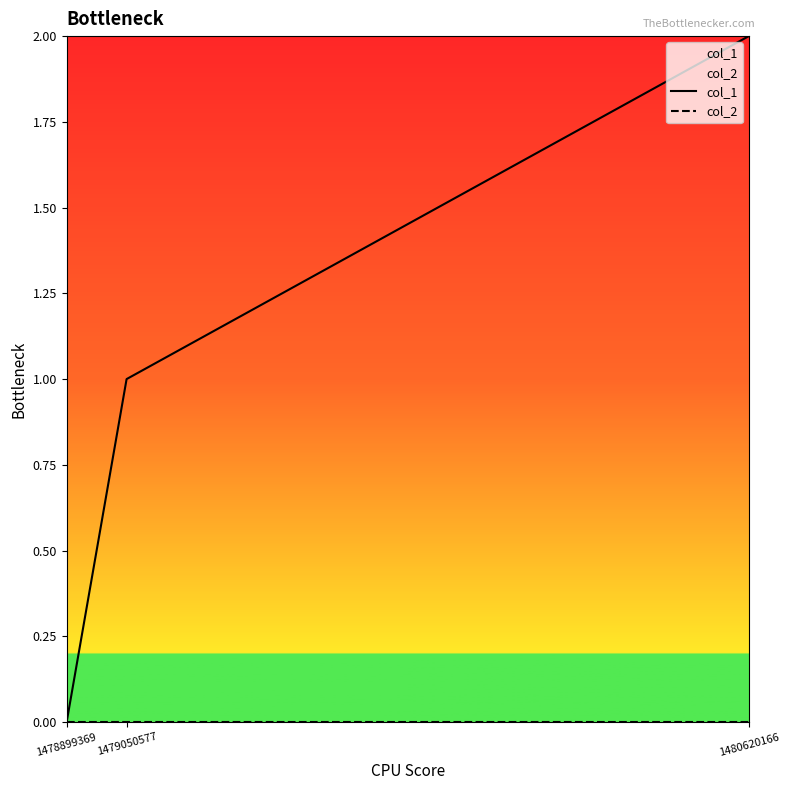

Rank the series by their average value, from lowest to highest.

col_2, col_1